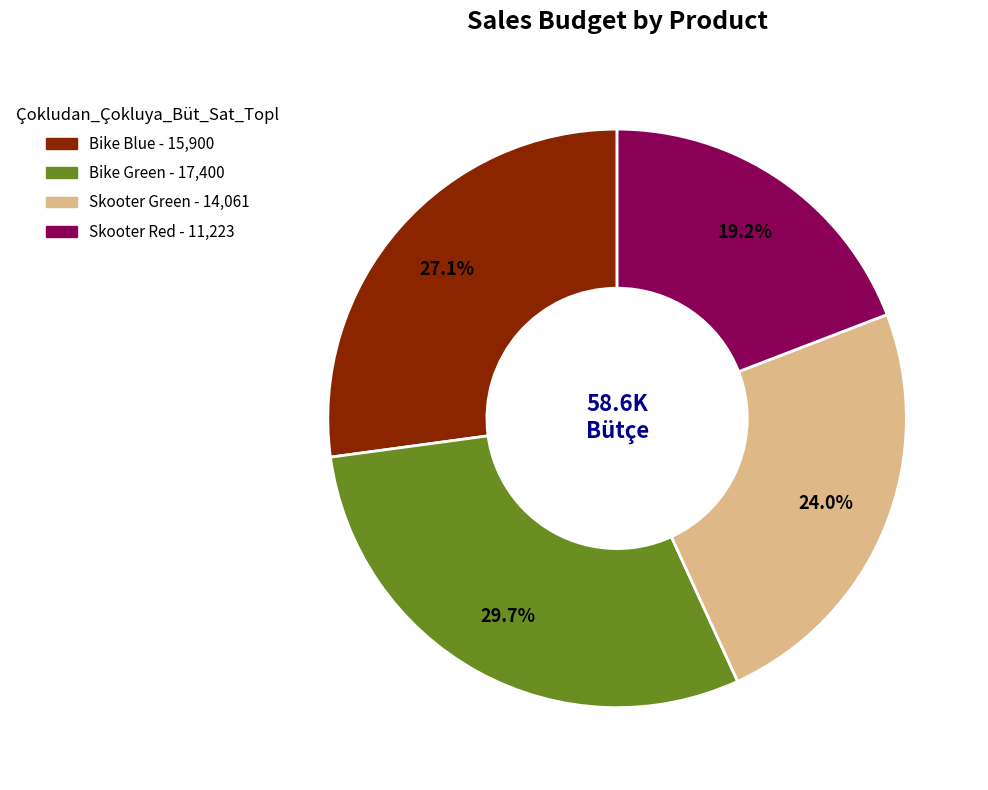

Which has a higher value, Bike Green or Skooter Green?

Bike Green